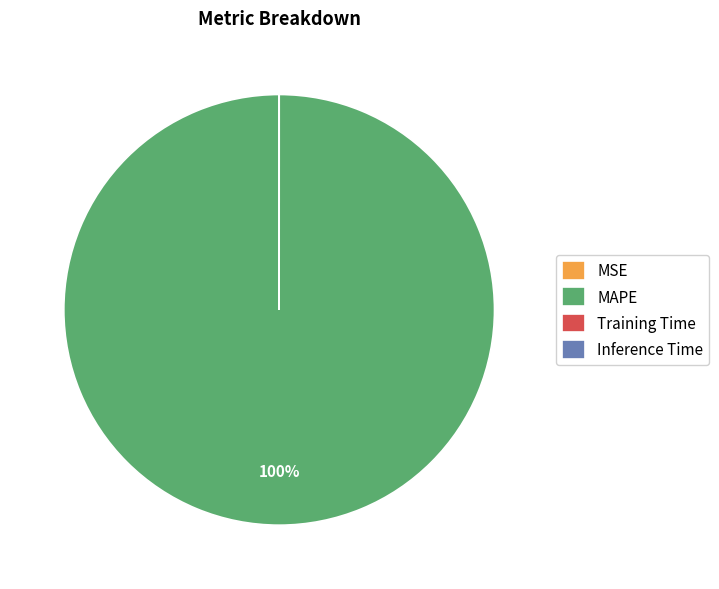

What percentage is the MAPE slice, to the nearest percent?

100%